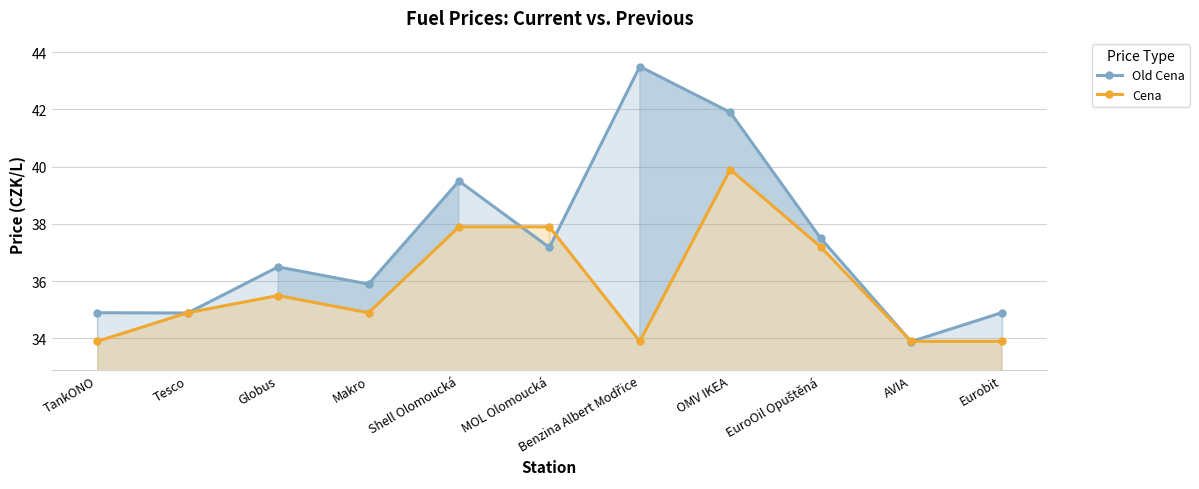

Does the chart display data point markers on the line(s)?

Yes